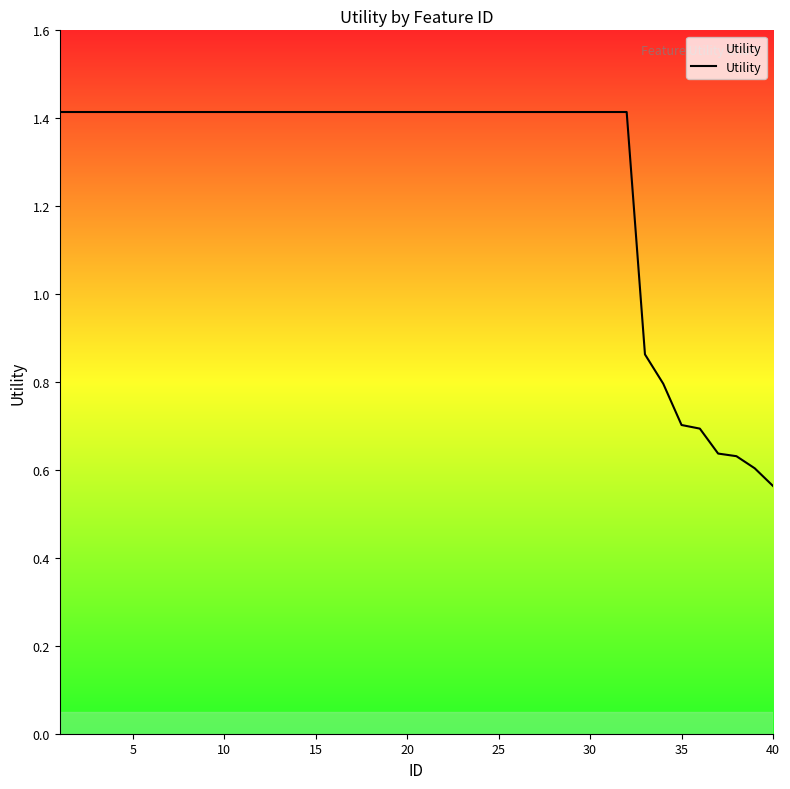

What is the difference between the maximum and second lowest values?

0.8